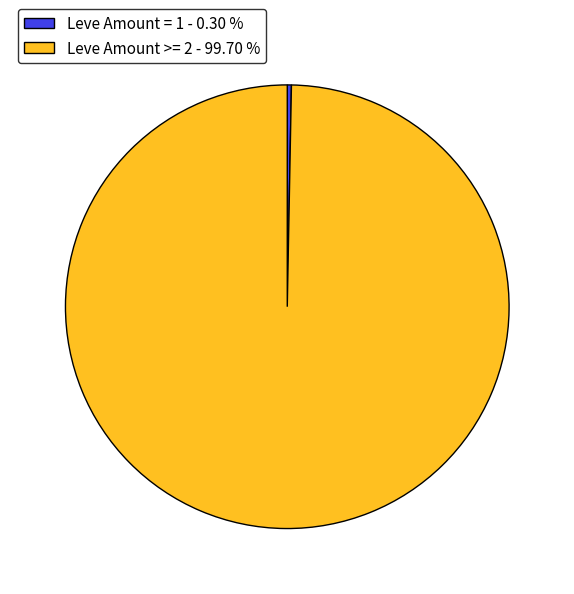

Do Leve Amount >= 2 - 99.70 % and Leve Amount = 1 - 0.30 % together represent more than half of the pie?

Yes